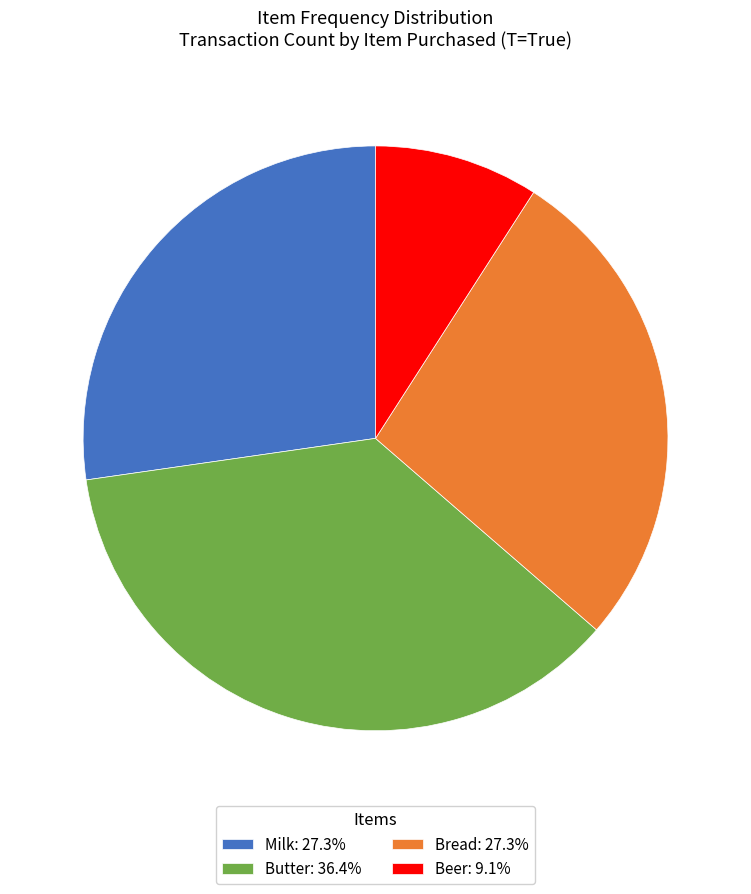

Does any single category account for the majority?

No